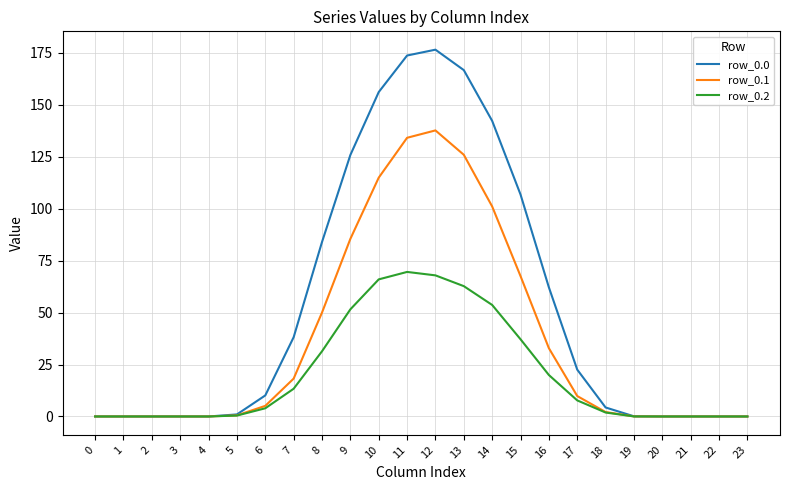

What is the total value across all series at 14?

296.9